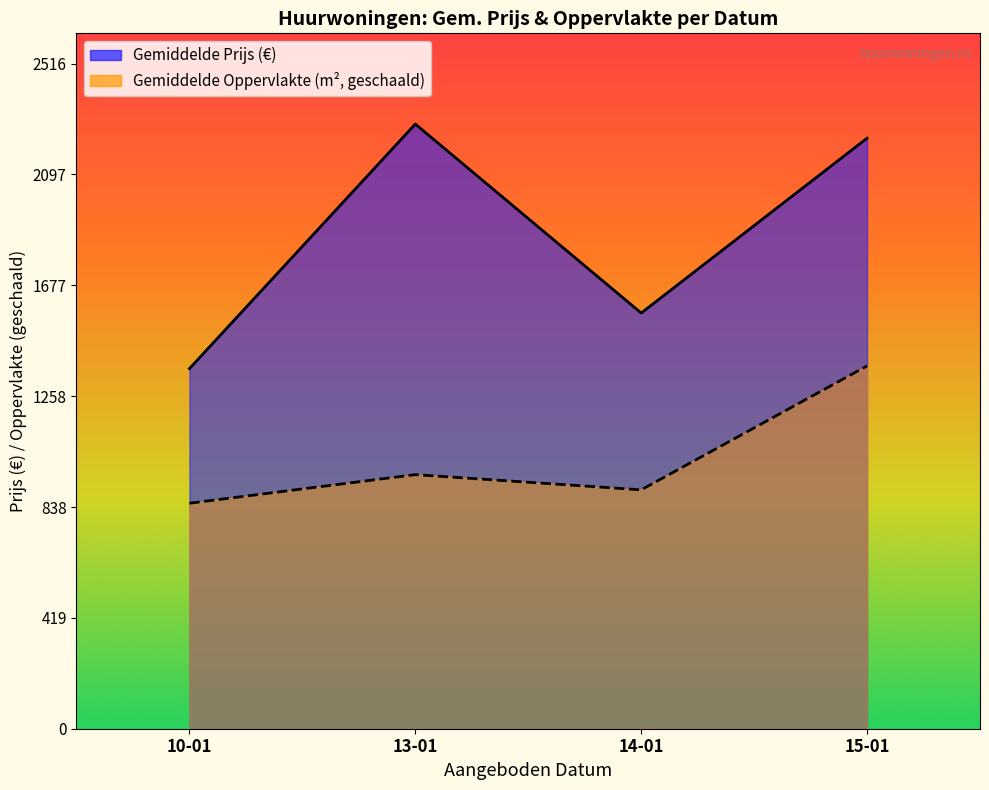

What is the difference between the maximum and minimum values in the Gemiddelde Prijs (€) series?

925.5